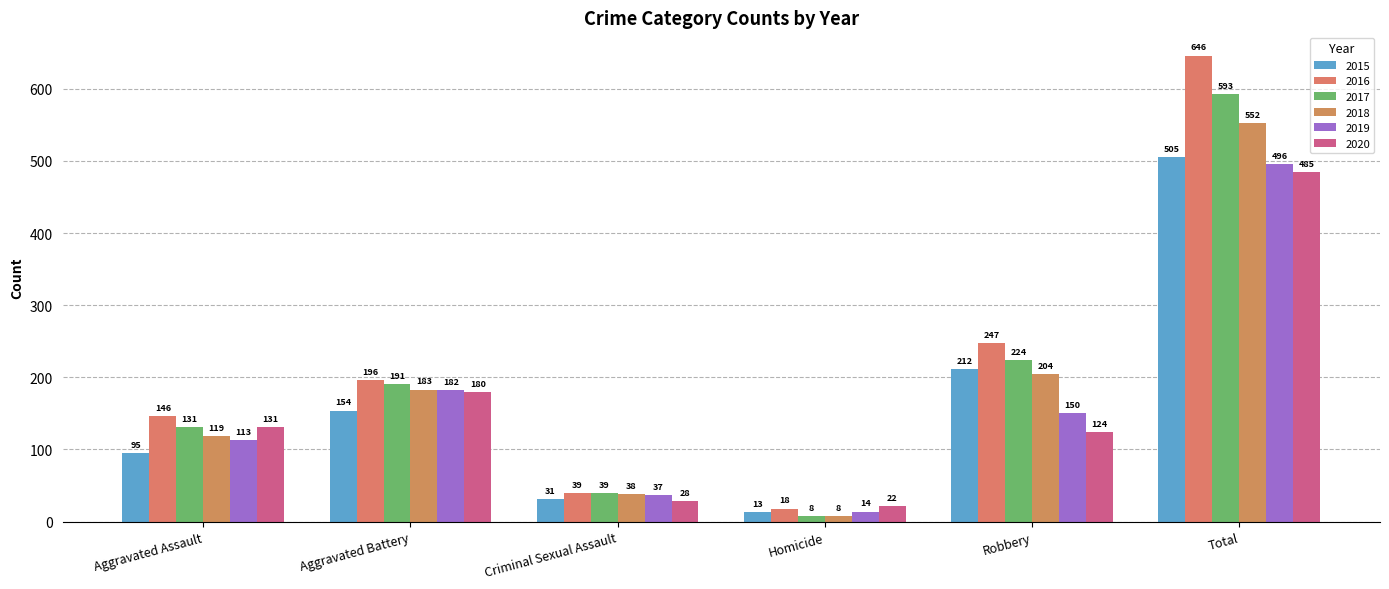

What are all the series names shown in the legend?

2015, 2016, 2017, 2018, 2019, 2020